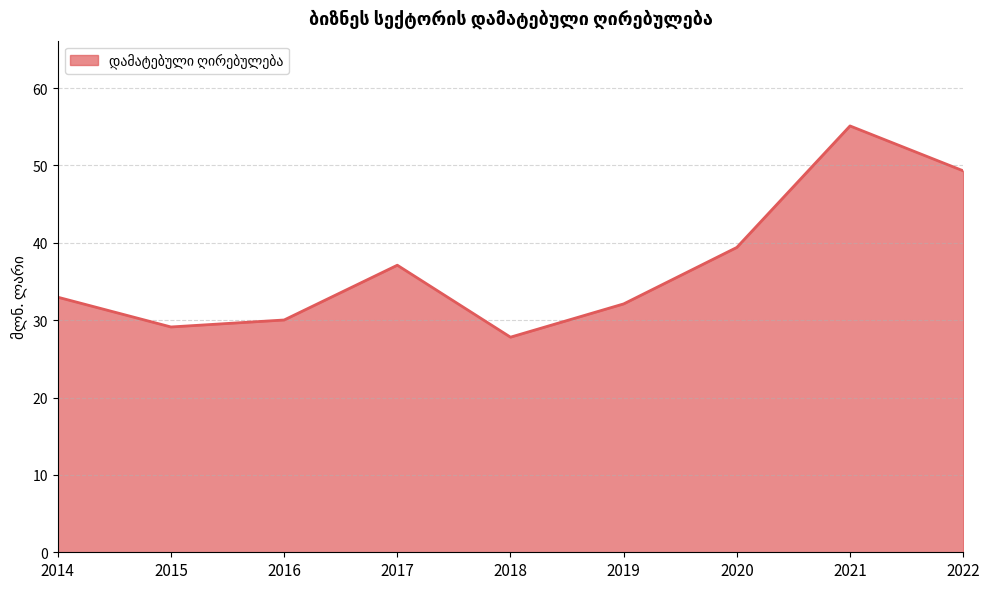

Read the value at 2018.

27.8